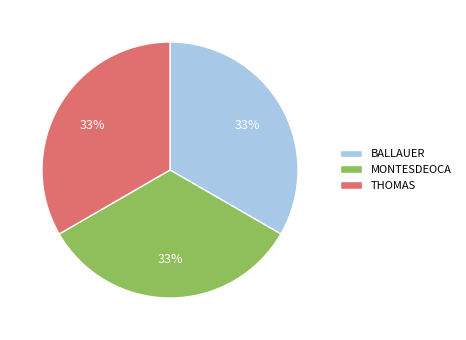

How many segments does this pie chart have?

3